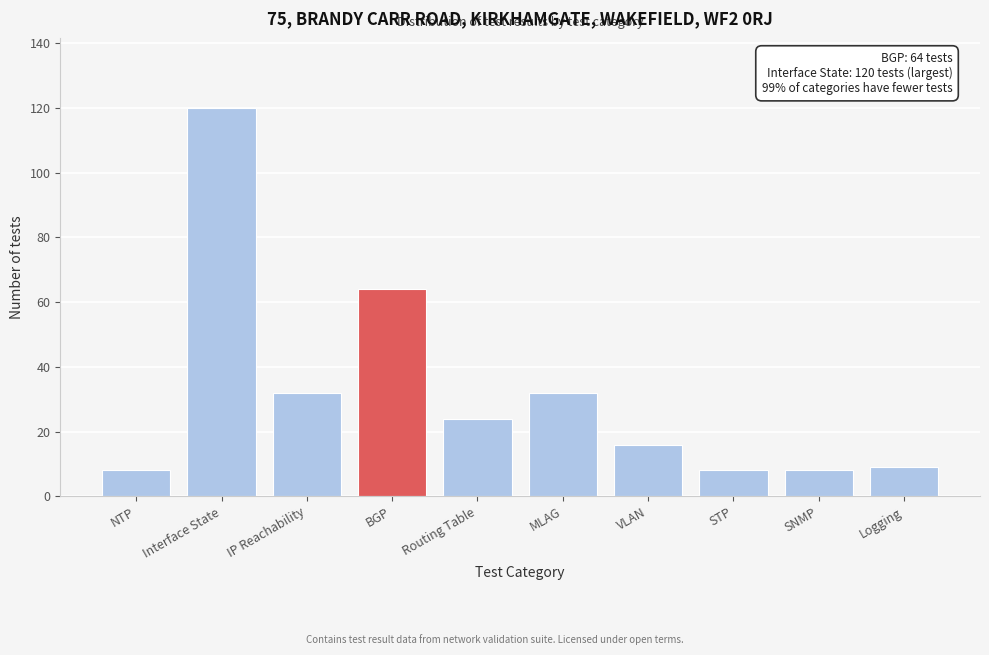

Reading left to right, transcribe all the data shown in this chart.

NTP=8	Interface State=120	IP Reachability=32	BGP=64	Routing Table=24	MLAG=32	VLAN=16	STP=8	SNMP=8	Logging=9